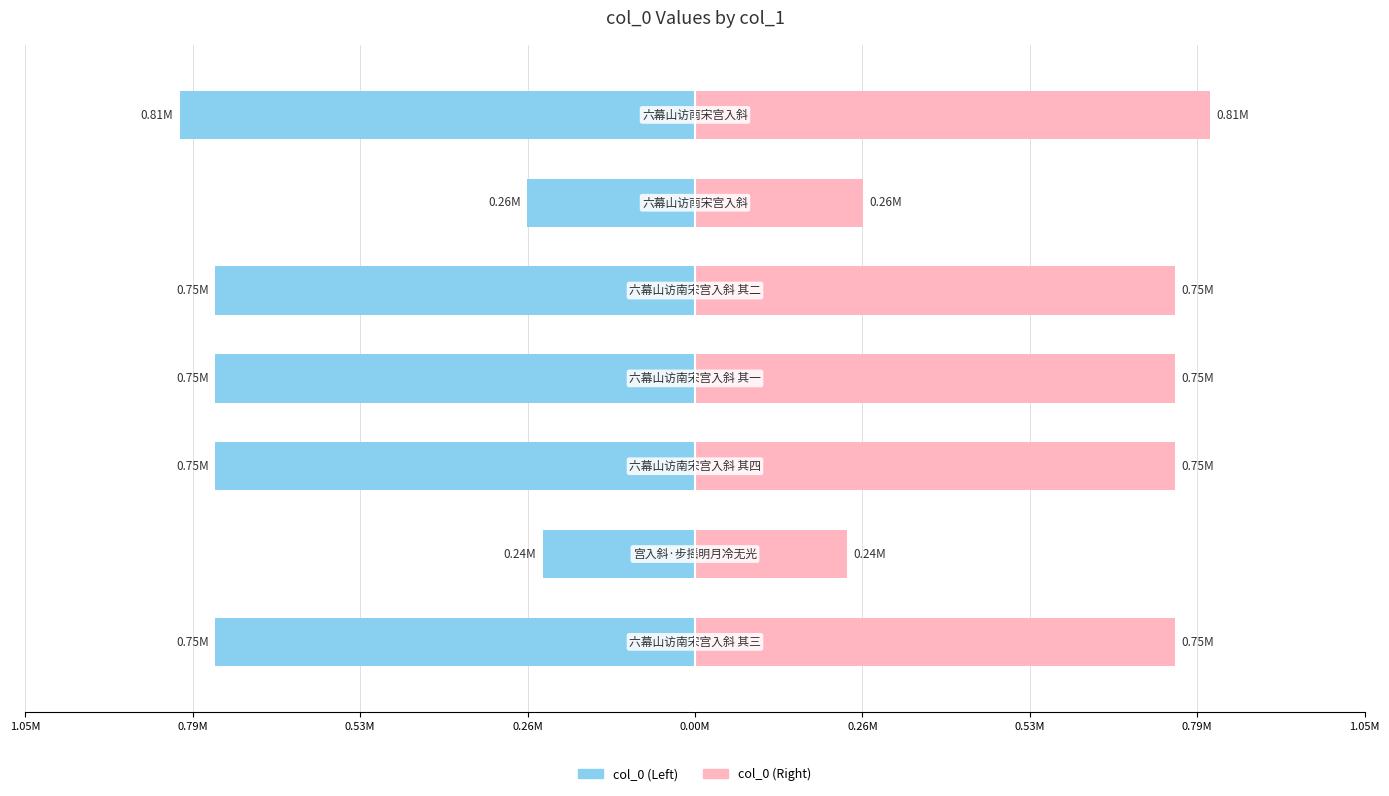

Count the number of data series in this chart.

2